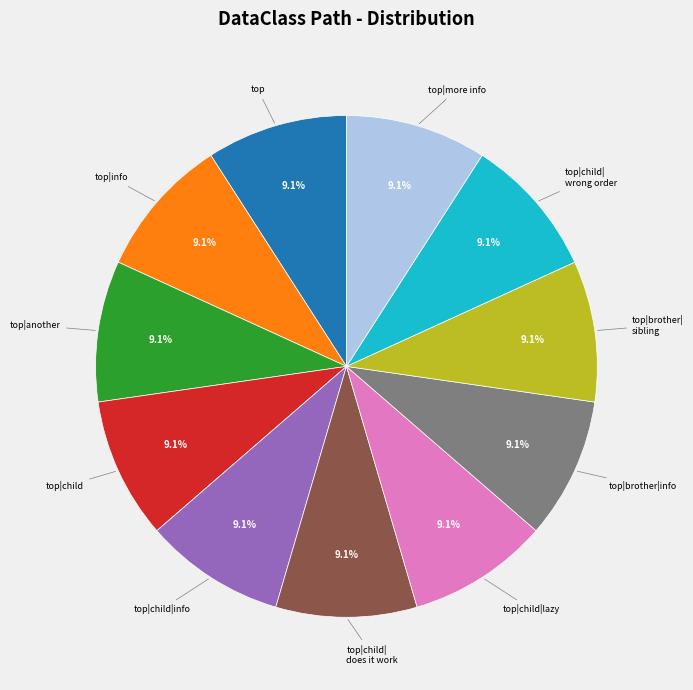

How many segments does this pie chart have?

11